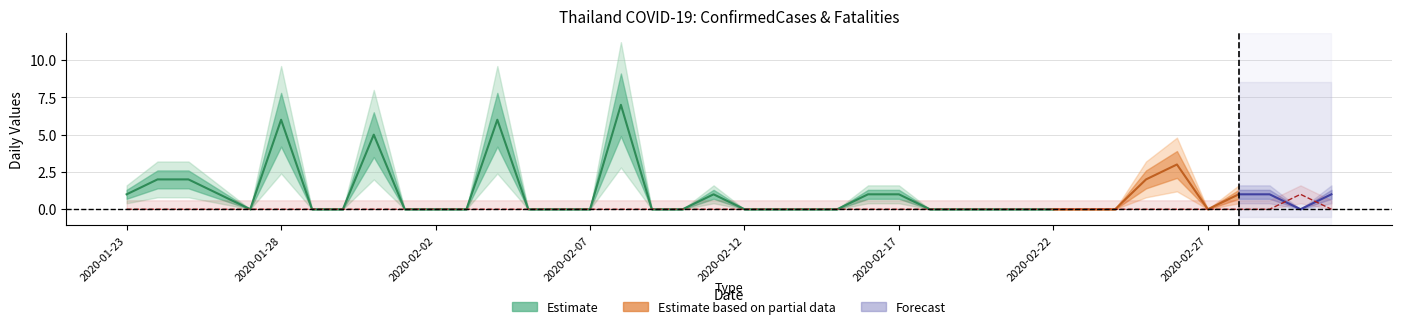

How many values are between 0 and 1?

40